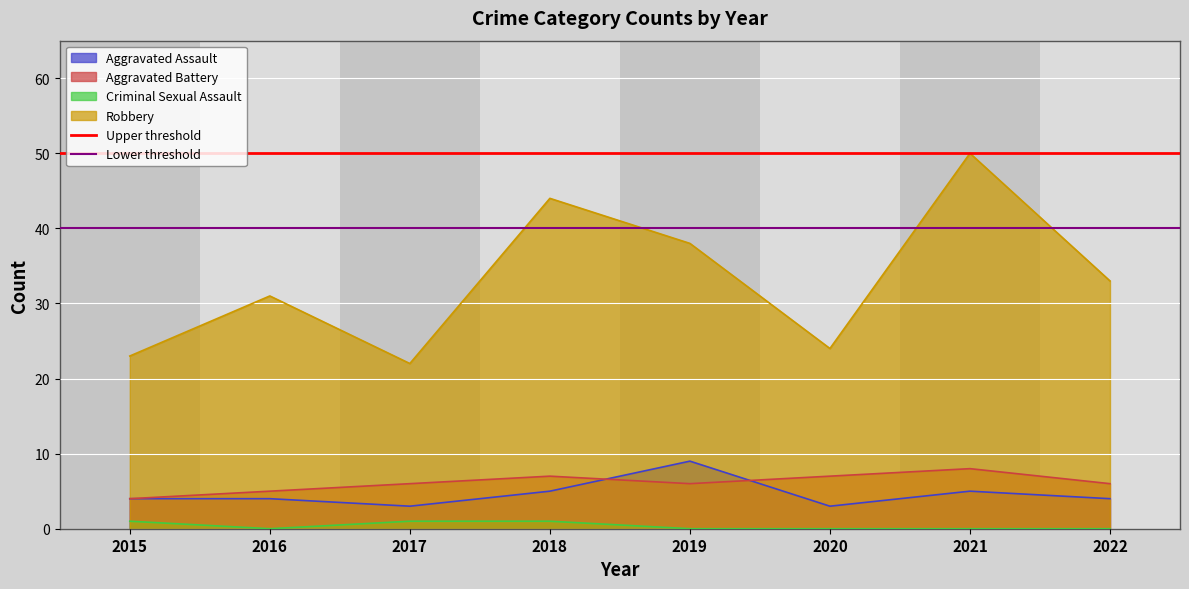

At which label does Robbery reach its peak?

2021